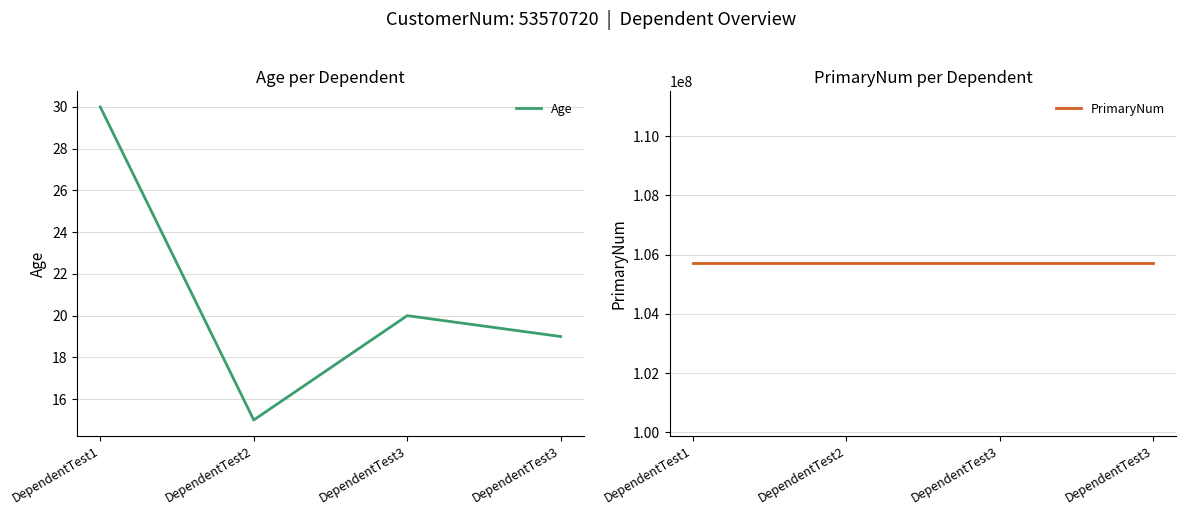

Which series has the largest range (max minus min)?

Age